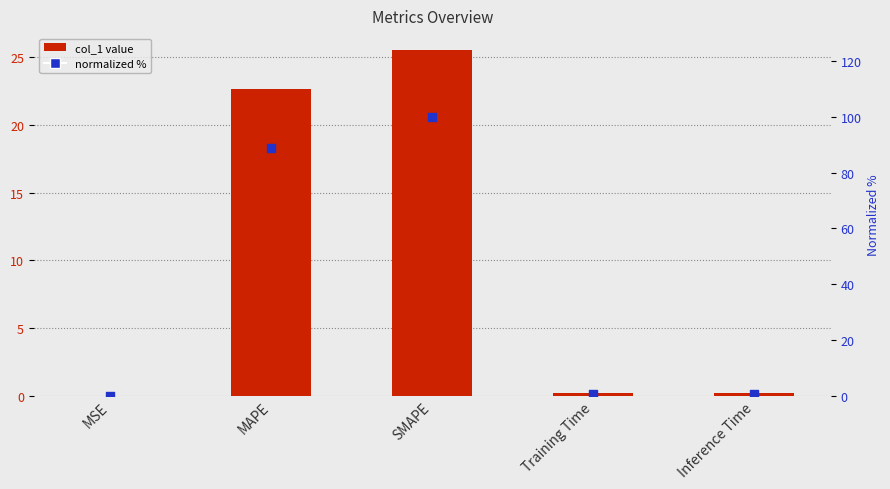

What is the total value across all series at MAPE?

111.3